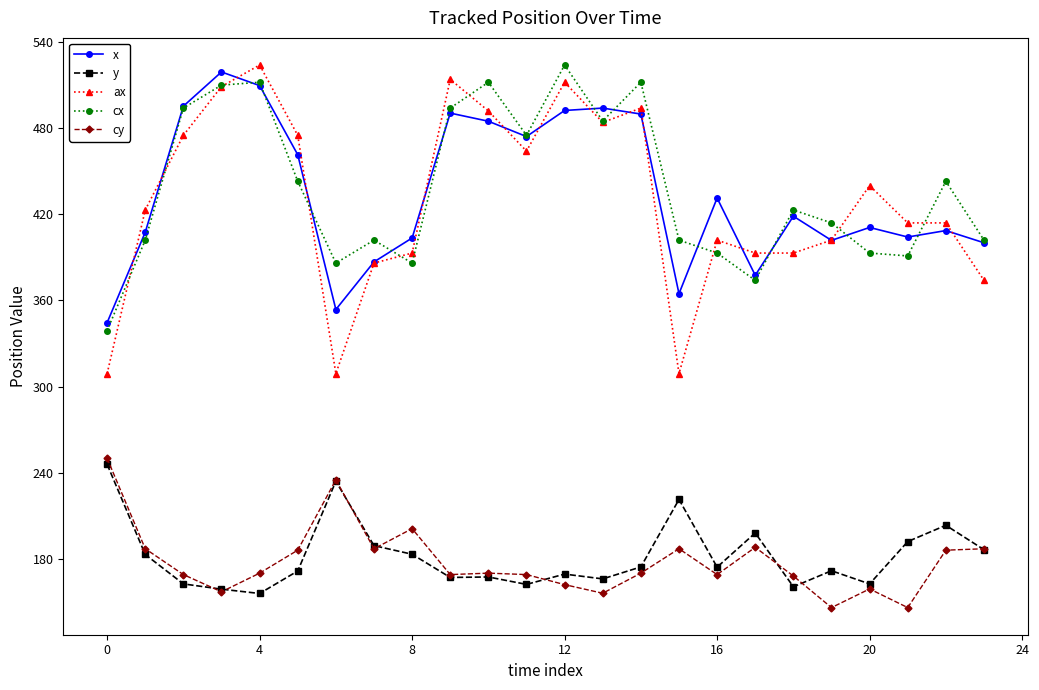

How many interior local valleys does the cx series have?

6